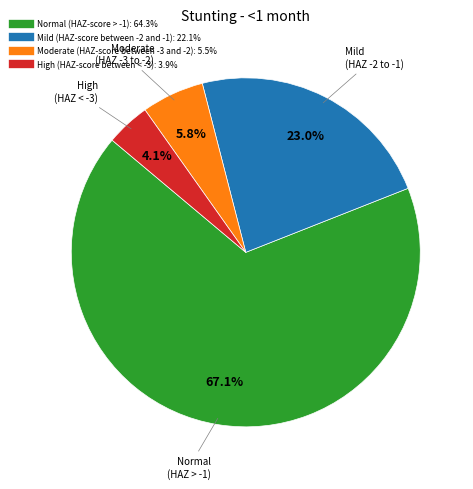

Which slice is the smallest?

High (HAZ-score between < -3)